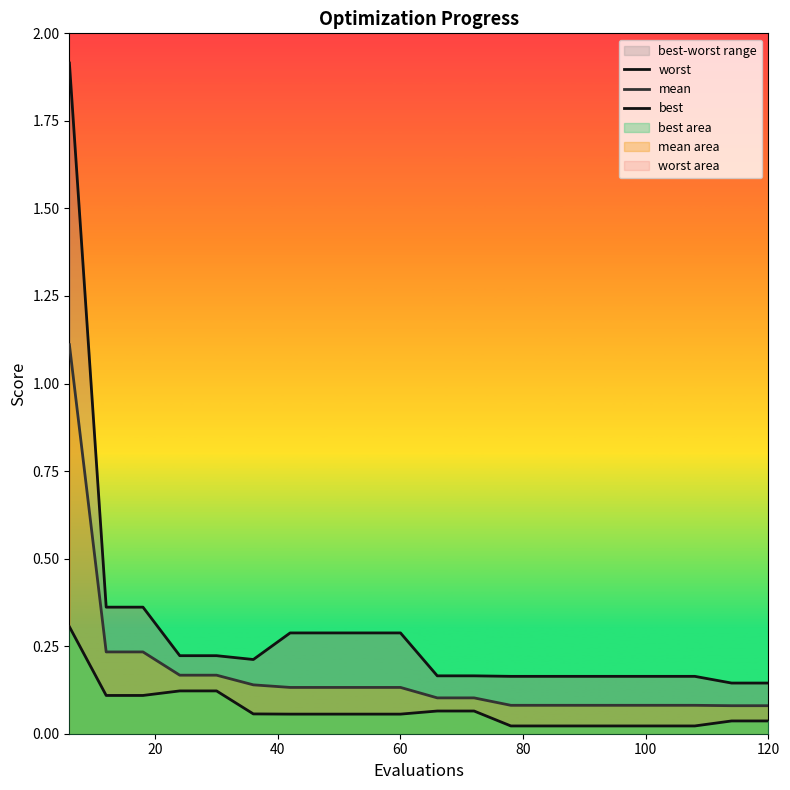

List the series in order of their peak value, highest first.

worst, mean, best